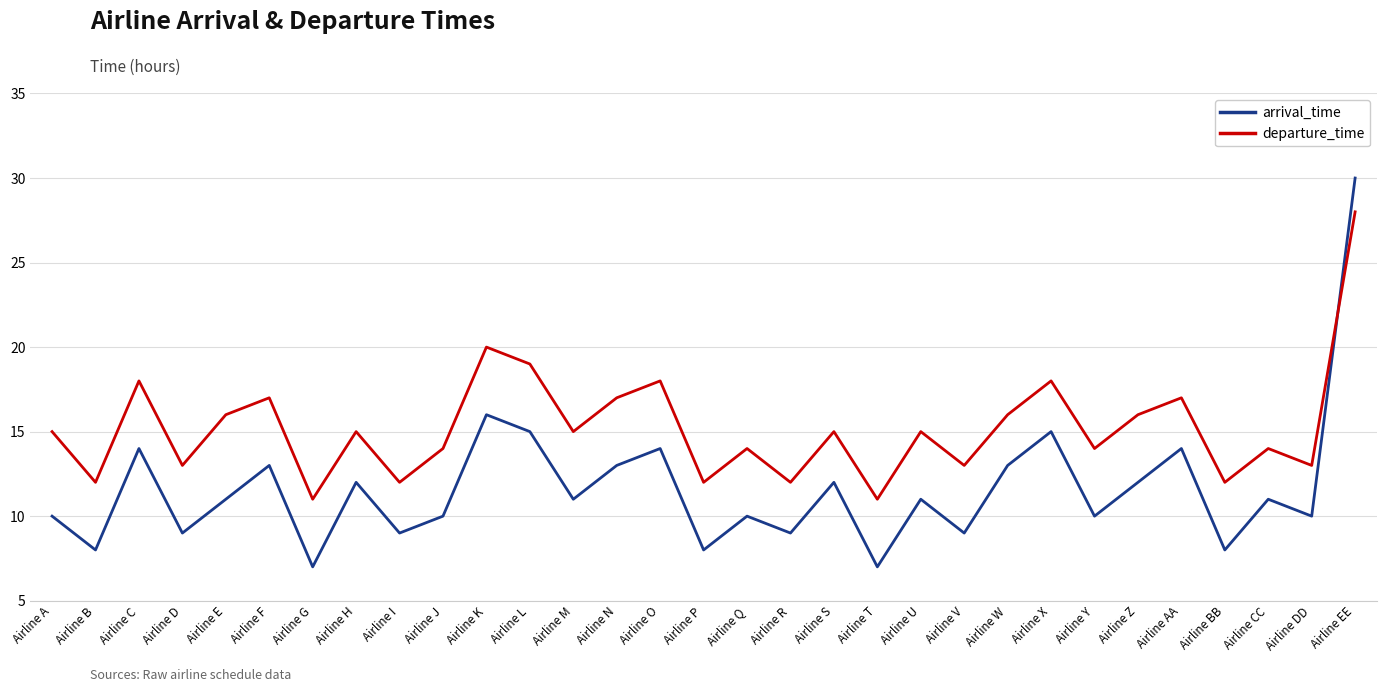

Between which two adjacent categories do arrival_time and departure_time first intersect?

Airline DD and Airline EE